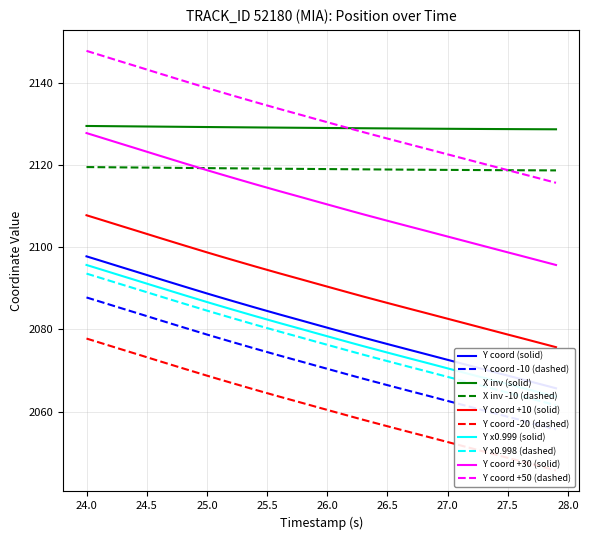

True or false: X inv -10 (dashed) and X inv (solid) intersect in this chart.

False